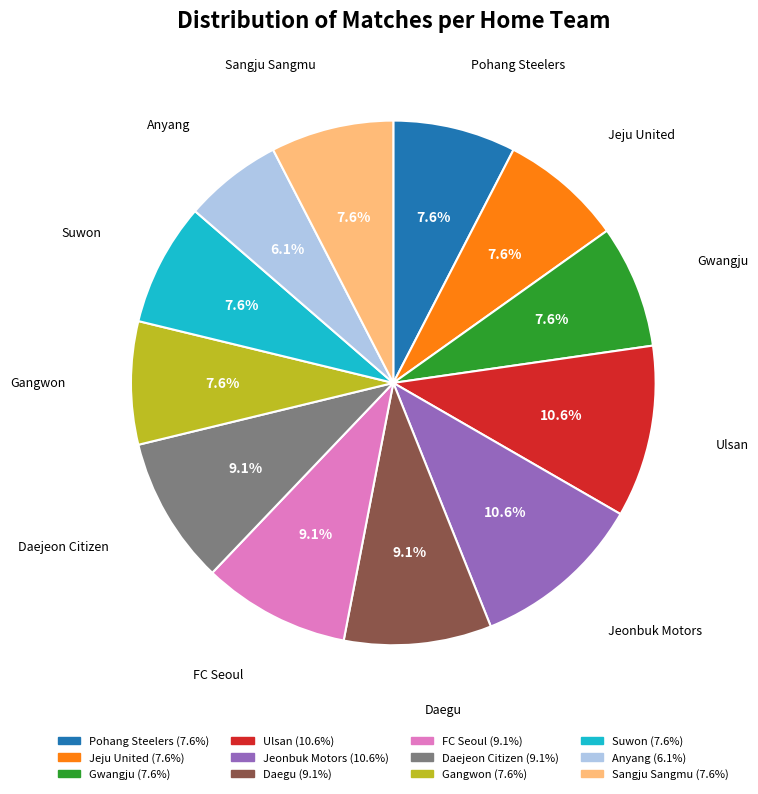

How many segments does this pie chart have?

12